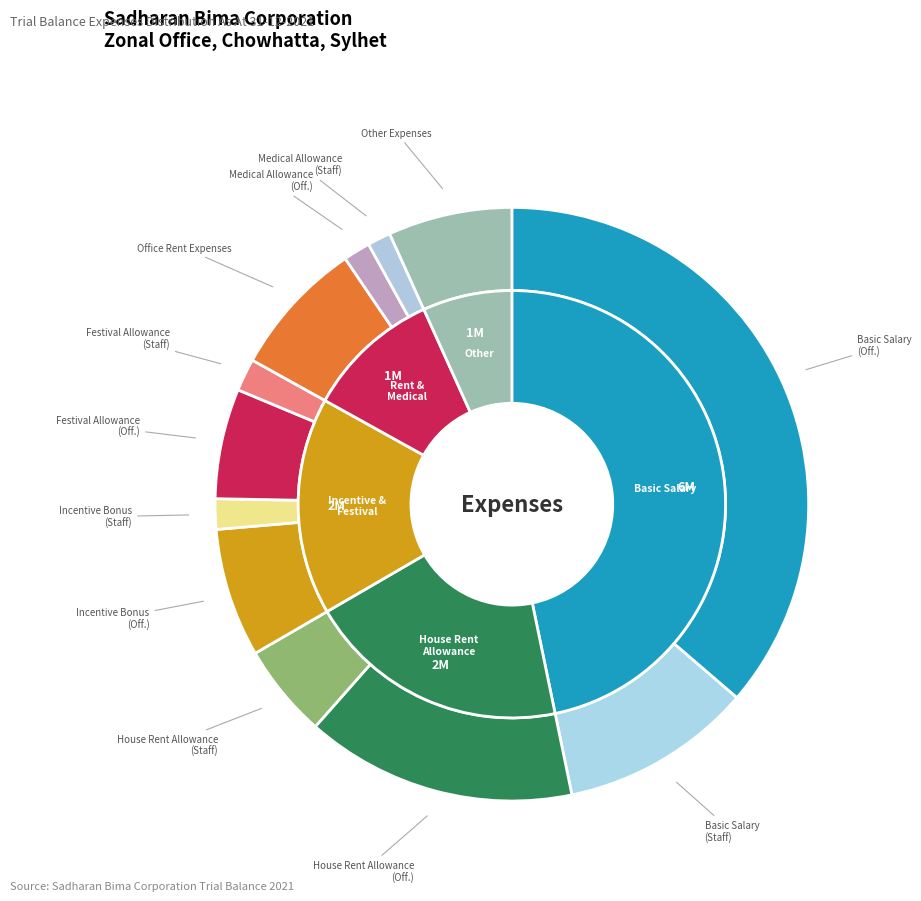

What is the ratio of the value at Incentive Bonus (Staff) to the value at House Rent Allowance (Staff)?

0.3